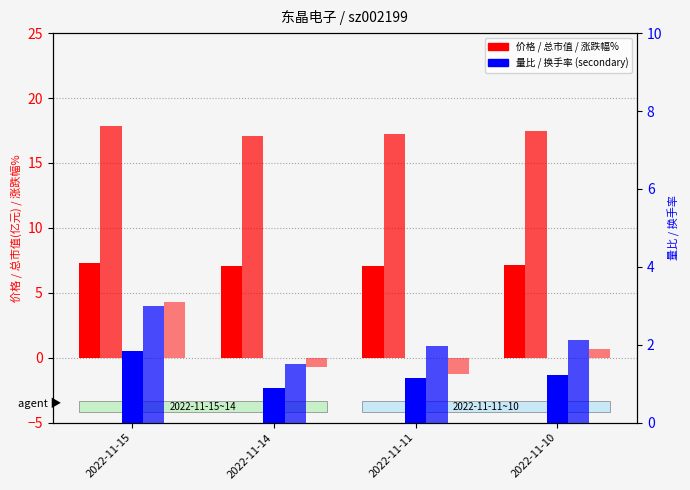

Where does the 涨跌幅% series first go above 0?

2022-11-15